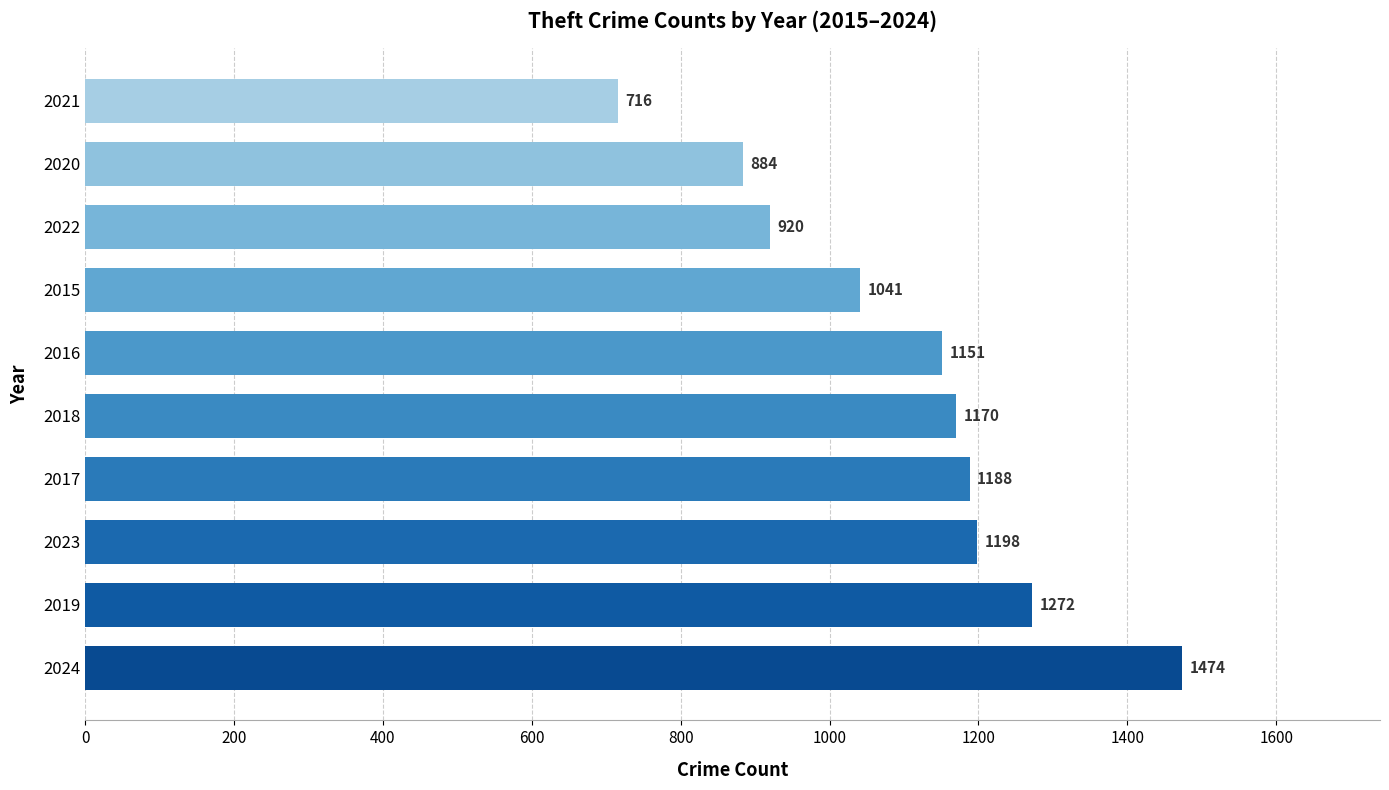

Reading bottom to top, extract all data points from this chart.

1474	1272	1198	1188	1170	1151	1041	920	884	716